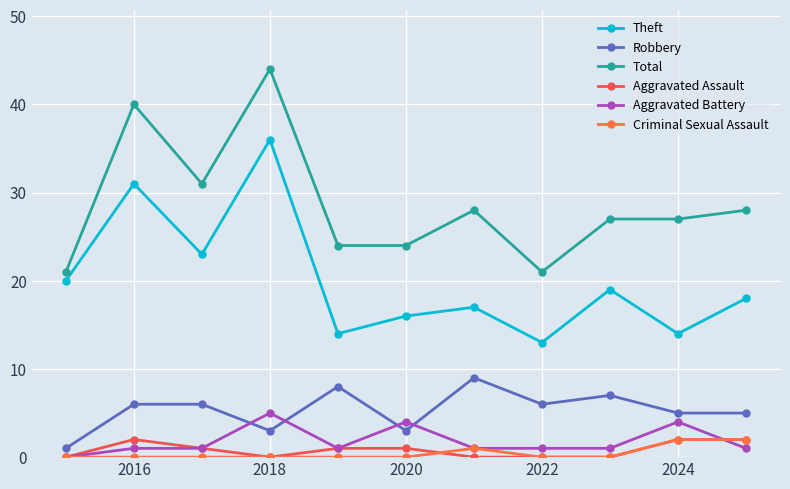

True or false: Total and Criminal Sexual Assault cross at least once.

False